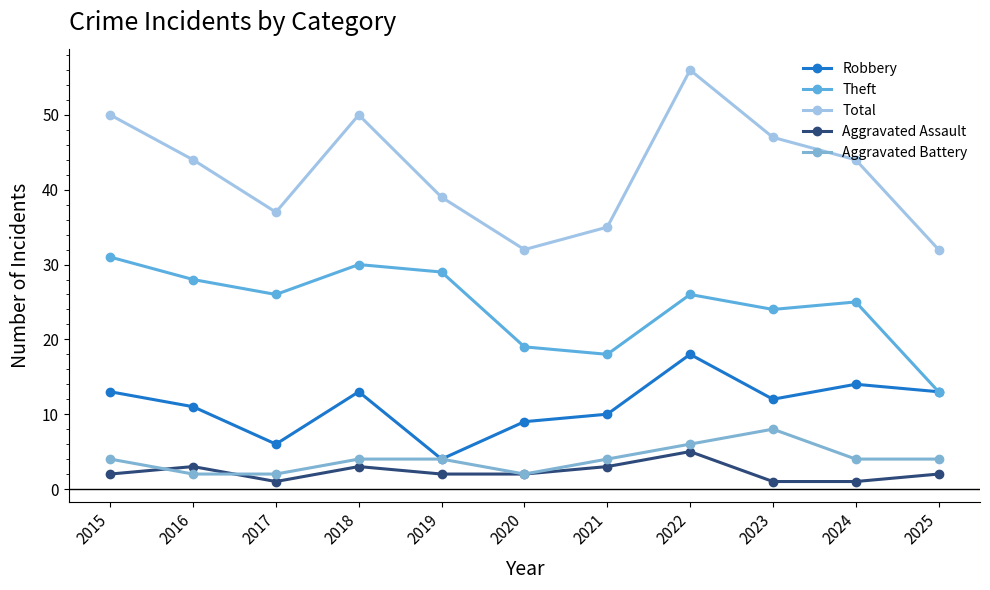

What is the difference between the maximum and minimum values in the Theft series?

18